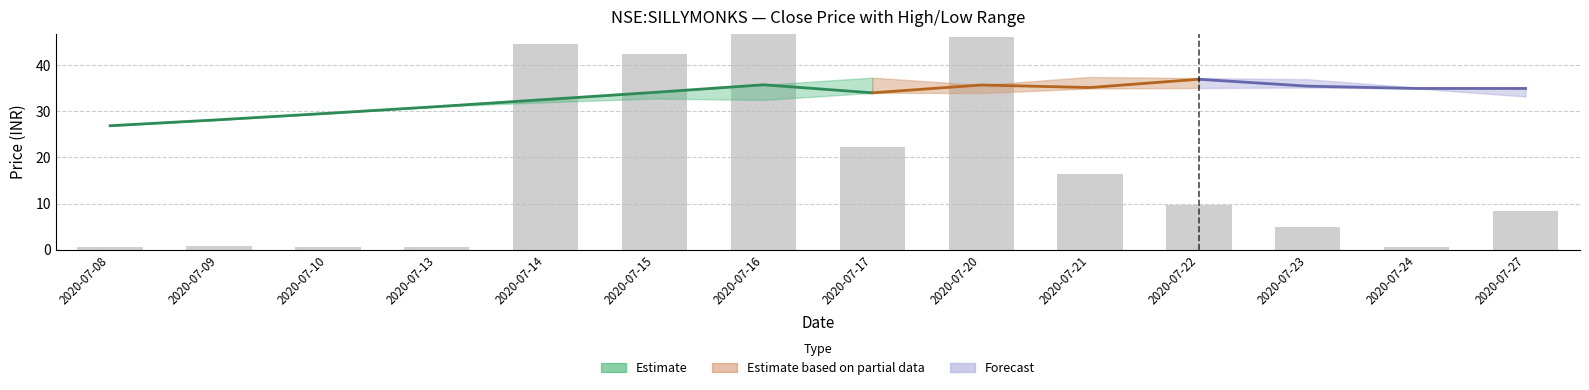

What is the sum of the close values at 2020-07-23 and 2020-07-13?

66.5